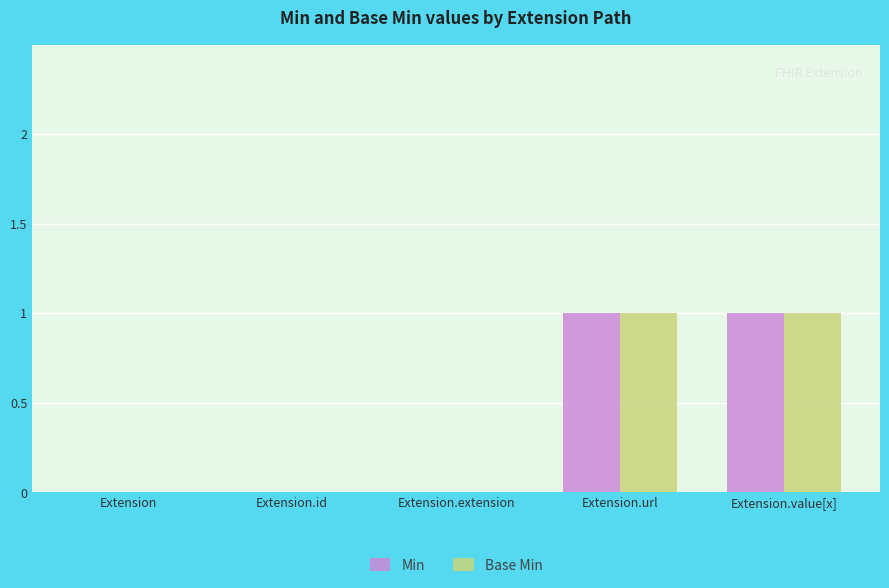

Are the bars grouped side by side (vs. stacked)?

Yes